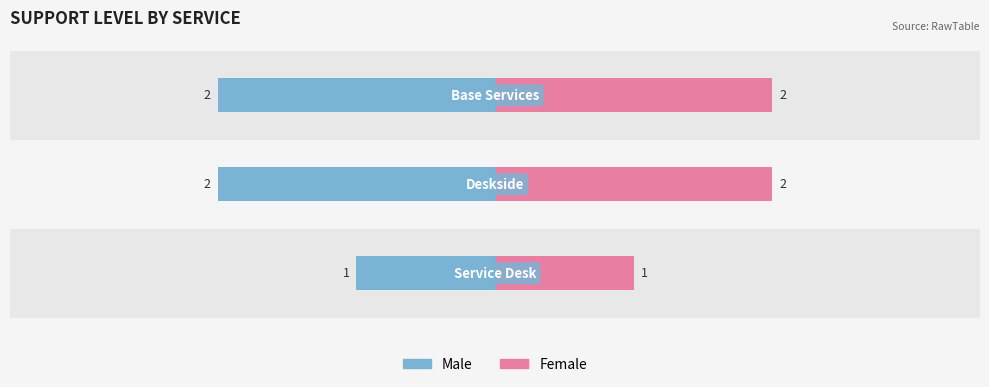

What is the difference between the Male values at 2 and 0?

1